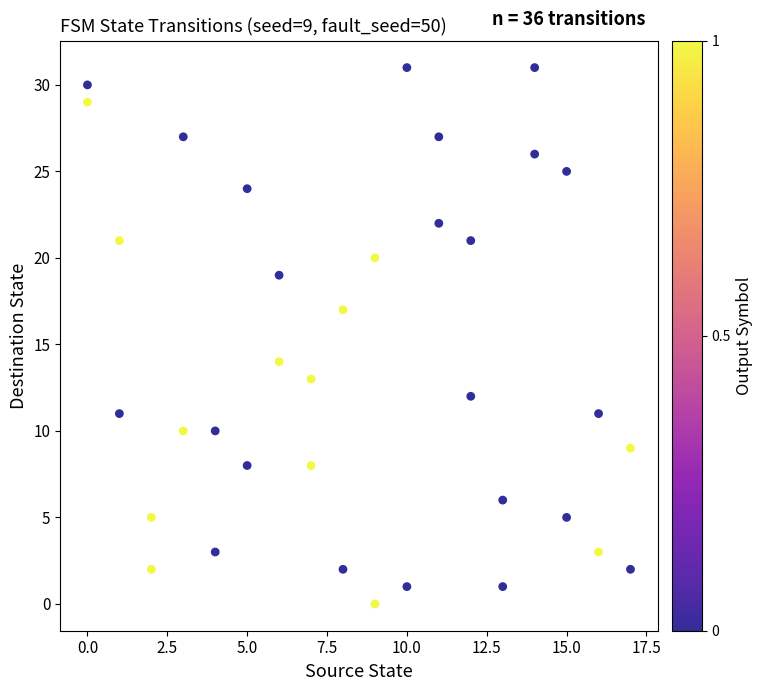

What is the range of X values (max minus min)?

17